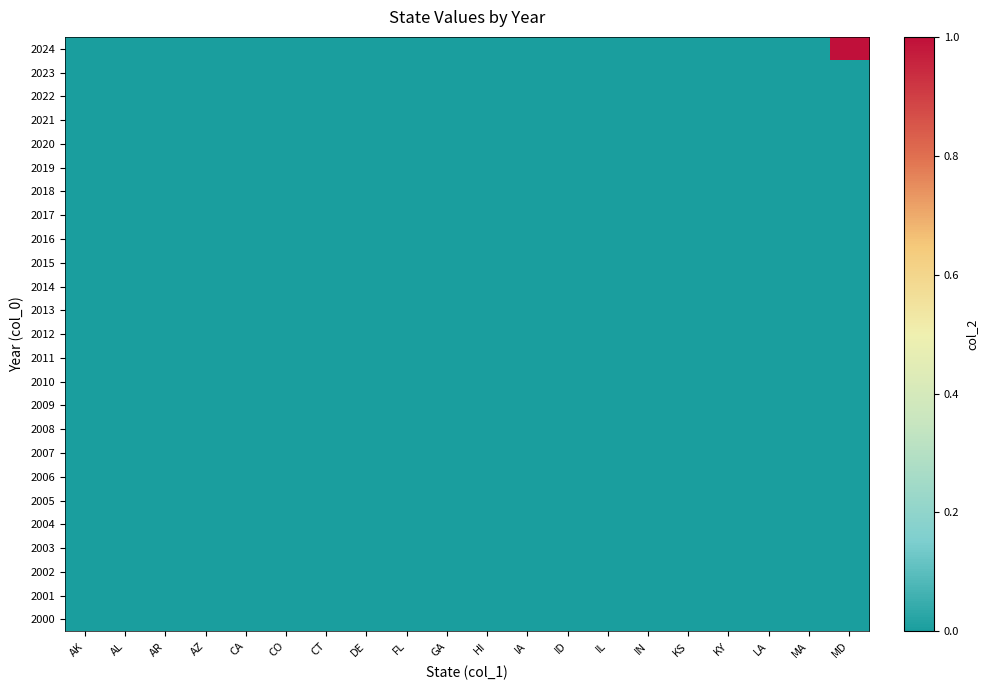

Reading left to right, extract all data points from this chart.

2024: AK=0	AL=0	AR=0	AZ=0	CA=0	CO=0	CT=0	DE=0	FL=0	GA=0	HI=0	IA=0	ID=0	IL=0	IN=0	KS=0	KY=0	LA=0	MA=0	MD=1
2023: AK=0	AL=0	AR=0	AZ=0	CA=0	CO=0	CT=0	DE=0	FL=0	GA=0	HI=0	IA=0	ID=0	IL=0	IN=0	KS=0	KY=0	LA=0	MA=0	MD=0
2022: AK=0	AL=0	AR=0	AZ=0	CA=0	CO=0	CT=0	DE=0	FL=0	GA=0	HI=0	IA=0	ID=0	IL=0	IN=0	KS=0	KY=0	LA=0	MA=0	MD=0
2021: AK=0	AL=0	AR=0	AZ=0	CA=0	CO=0	CT=0	DE=0	FL=0	GA=0	HI=0	IA=0	ID=0	IL=0	IN=0	KS=0	KY=0	LA=0	MA=0	MD=0
2020: AK=0	AL=0	AR=0	AZ=0	CA=0	CO=0	CT=0	DE=0	FL=0	GA=0	HI=0	IA=0	ID=0	IL=0	IN=0	KS=0	KY=0	LA=0	MA=0	MD=0
2019: AK=0	AL=0	AR=0	AZ=0	CA=0	CO=0	CT=0	DE=0	FL=0	GA=0	HI=0	IA=0	ID=0	IL=0	IN=0	KS=0	KY=0	LA=0	MA=0	MD=0
2018: AK=0	AL=0	AR=0	AZ=0	CA=0	CO=0	CT=0	DE=0	FL=0	GA=0	HI=0	IA=0	ID=0	IL=0	IN=0	KS=0	KY=0	LA=0	MA=0	MD=0
2017: AK=0	AL=0	AR=0	AZ=0	CA=0	CO=0	CT=0	DE=0	FL=0	GA=0	HI=0	IA=0	ID=0	IL=0	IN=0	KS=0	KY=0	LA=0	MA=0	MD=0
2016: AK=0	AL=0	AR=0	AZ=0	CA=0	CO=0	CT=0	DE=0	FL=0	GA=0	HI=0	IA=0	ID=0	IL=0	IN=0	KS=0	KY=0	LA=0	MA=0	MD=0
2015: AK=0	AL=0	AR=0	AZ=0	CA=0	CO=0	CT=0	DE=0	FL=0	GA=0	HI=0	IA=0	ID=0	IL=0	IN=0	KS=0	KY=0	LA=0	MA=0	MD=0
2014: AK=0	AL=0	AR=0	AZ=0	CA=0	CO=0	CT=0	DE=0	FL=0	GA=0	HI=0	IA=0	ID=0	IL=0	IN=0	KS=0	KY=0	LA=0	MA=0	MD=0
2013: AK=0	AL=0	AR=0	AZ=0	CA=0	CO=0	CT=0	DE=0	FL=0	GA=0	HI=0	IA=0	ID=0	IL=0	IN=0	KS=0	KY=0	LA=0	MA=0	MD=0
2012: AK=0	AL=0	AR=0	AZ=0	CA=0	CO=0	CT=0	DE=0	FL=0	GA=0	HI=0	IA=0	ID=0	IL=0	IN=0	KS=0	KY=0	LA=0	MA=0	MD=0
2011: AK=0	AL=0	AR=0	AZ=0	CA=0	CO=0	CT=0	DE=0	FL=0	GA=0	HI=0	IA=0	ID=0	IL=0	IN=0	KS=0	KY=0	LA=0	MA=0	MD=0
2010: AK=0	AL=0	AR=0	AZ=0	CA=0	CO=0	CT=0	DE=0	FL=0	GA=0	HI=0	IA=0	ID=0	IL=0	IN=0	KS=0	KY=0	LA=0	MA=0	MD=0
2009: AK=0	AL=0	AR=0	AZ=0	CA=0	CO=0	CT=0	DE=0	FL=0	GA=0	HI=0	IA=0	ID=0	IL=0	IN=0	KS=0	KY=0	LA=0	MA=0	MD=0
2008: AK=0	AL=0	AR=0	AZ=0	CA=0	CO=0	CT=0	DE=0	FL=0	GA=0	HI=0	IA=0	ID=0	IL=0	IN=0	KS=0	KY=0	LA=0	MA=0	MD=0
2007: AK=0	AL=0	AR=0	AZ=0	CA=0	CO=0	CT=0	DE=0	FL=0	GA=0	HI=0	IA=0	ID=0	IL=0	IN=0	KS=0	KY=0	LA=0	MA=0	MD=0
2006: AK=0	AL=0	AR=0	AZ=0	CA=0	CO=0	CT=0	DE=0	FL=0	GA=0	HI=0	IA=0	ID=0	IL=0	IN=0	KS=0	KY=0	LA=0	MA=0	MD=0
2005: AK=0	AL=0	AR=0	AZ=0	CA=0	CO=0	CT=0	DE=0	FL=0	GA=0	HI=0	IA=0	ID=0	IL=0	IN=0	KS=0	KY=0	LA=0	MA=0	MD=0
2004: AK=0	AL=0	AR=0	AZ=0	CA=0	CO=0	CT=0	DE=0	FL=0	GA=0	HI=0	IA=0	ID=0	IL=0	IN=0	KS=0	KY=0	LA=0	MA=0	MD=0
2003: AK=0	AL=0	AR=0	AZ=0	CA=0	CO=0	CT=0	DE=0	FL=0	GA=0	HI=0	IA=0	ID=0	IL=0	IN=0	KS=0	KY=0	LA=0	MA=0	MD=0
2002: AK=0	AL=0	AR=0	AZ=0	CA=0	CO=0	CT=0	DE=0	FL=0	GA=0	HI=0	IA=0	ID=0	IL=0	IN=0	KS=0	KY=0	LA=0	MA=0	MD=0
2001: AK=0	AL=0	AR=0	AZ=0	CA=0	CO=0	CT=0	DE=0	FL=0	GA=0	HI=0	IA=0	ID=0	IL=0	IN=0	KS=0	KY=0	LA=0	MA=0	MD=0
2000: AK=0	AL=0	AR=0	AZ=0	CA=0	CO=0	CT=0	DE=0	FL=0	GA=0	HI=0	IA=0	ID=0	IL=0	IN=0	KS=0	KY=0	LA=0	MA=0	MD=0